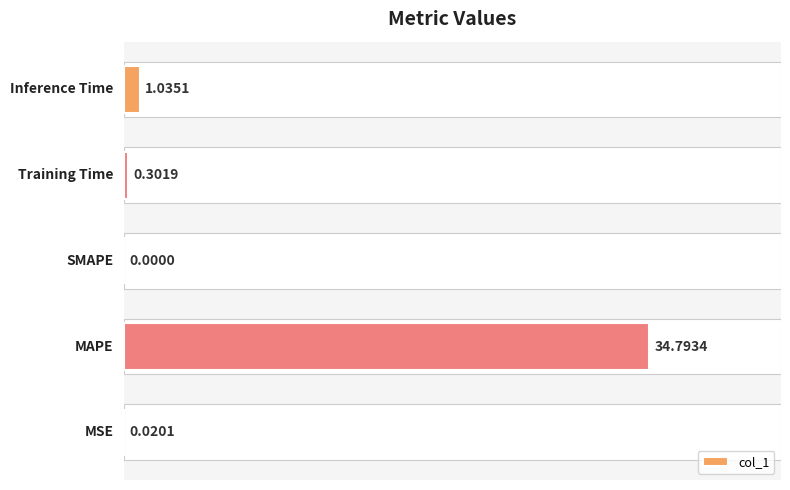

What is the sum of all values?

36.2